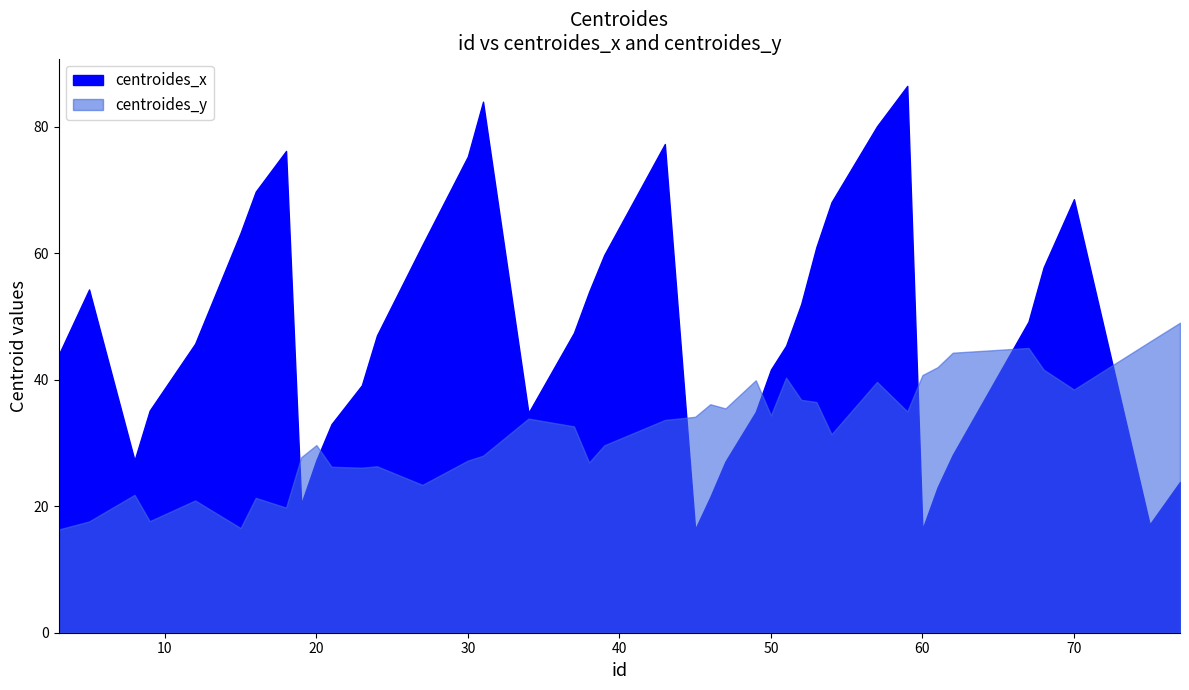

True or false: centroides_x and centroides_y cross at least once.

True